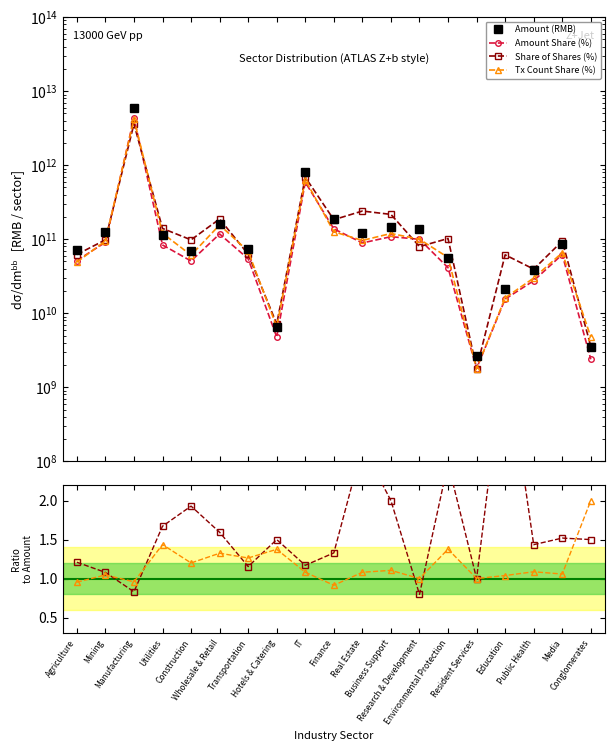

Count the number of categories in the chart.

19